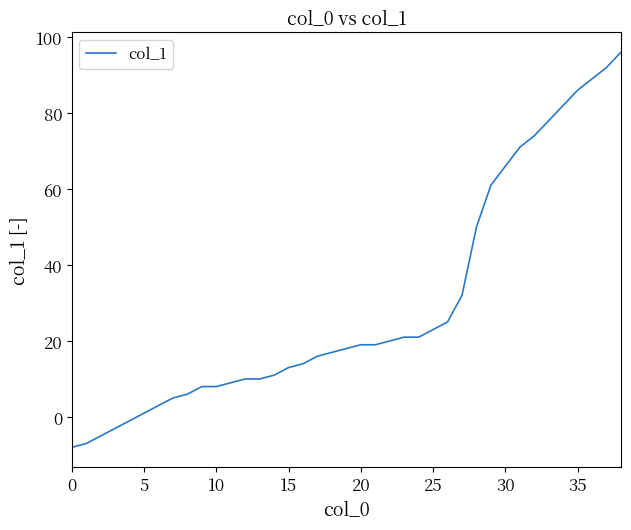

What is the difference between the maximum and minimum values?

104